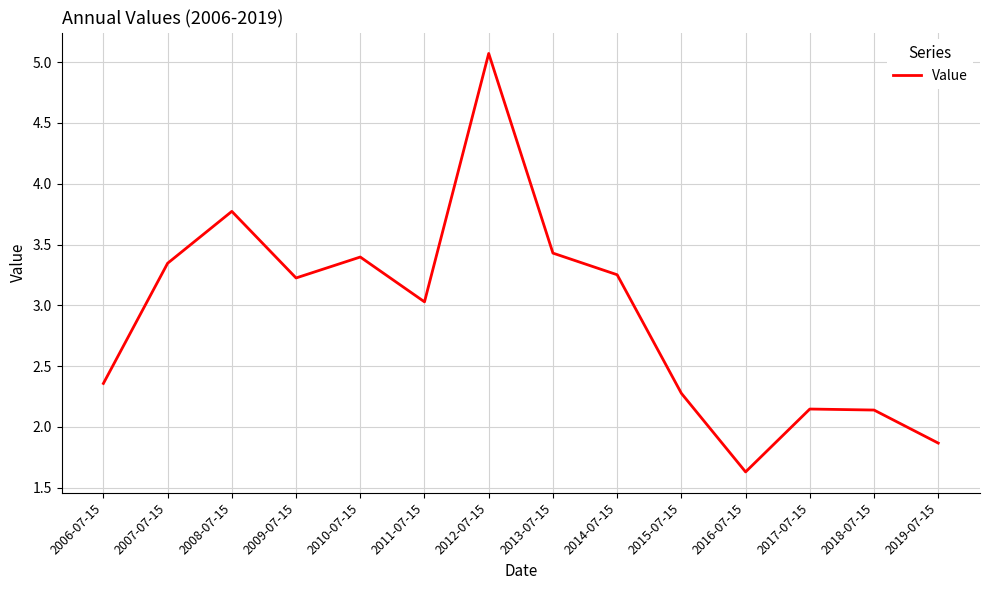

How many values exceed 3?

8